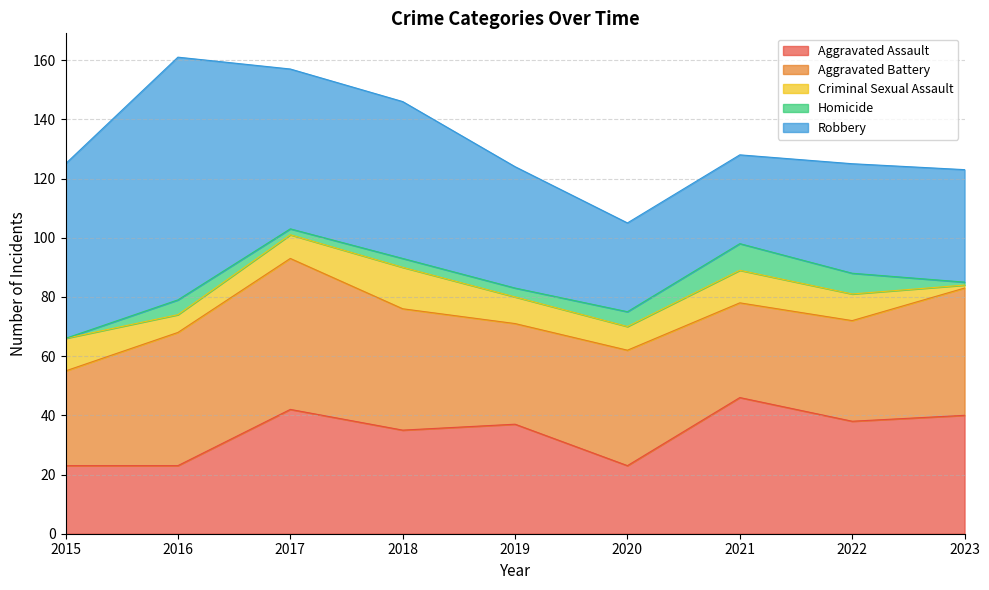

What is the difference between the Criminal Sexual Assault values at 2020 and 2023?

7